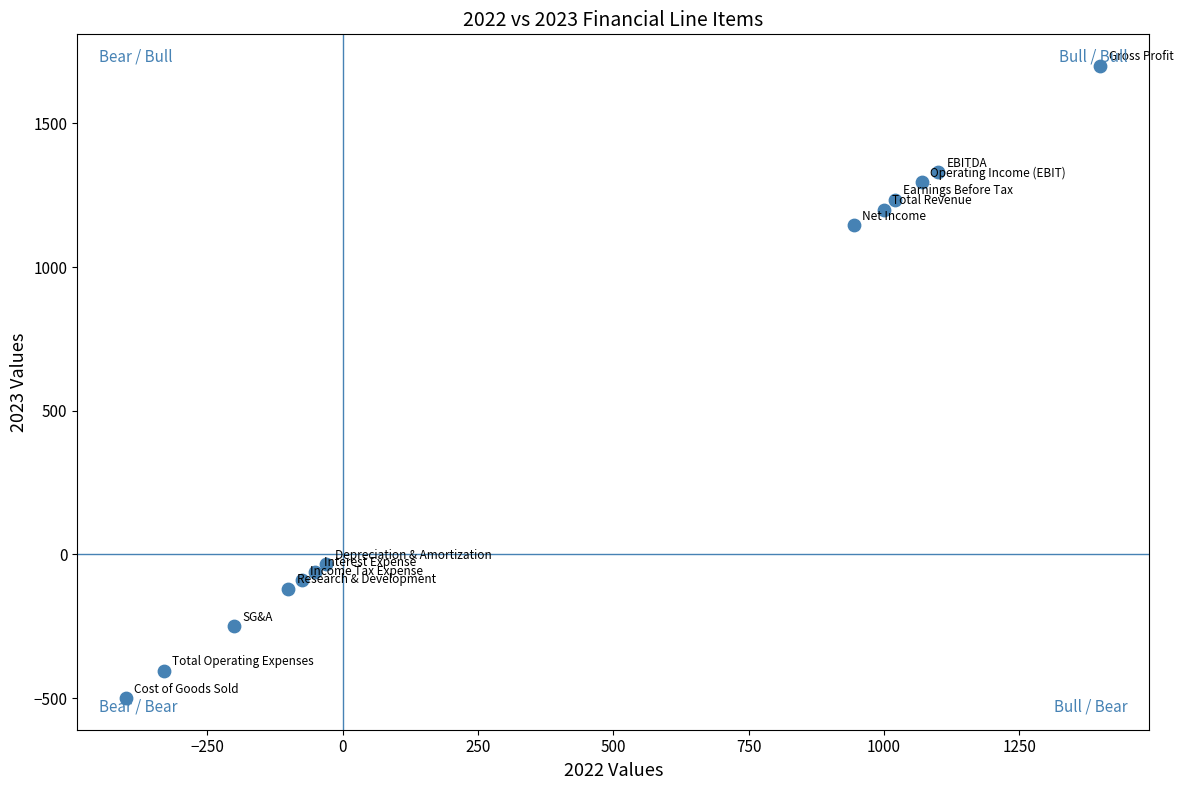

What Y value in the scatter plot is closest to 600?

1145